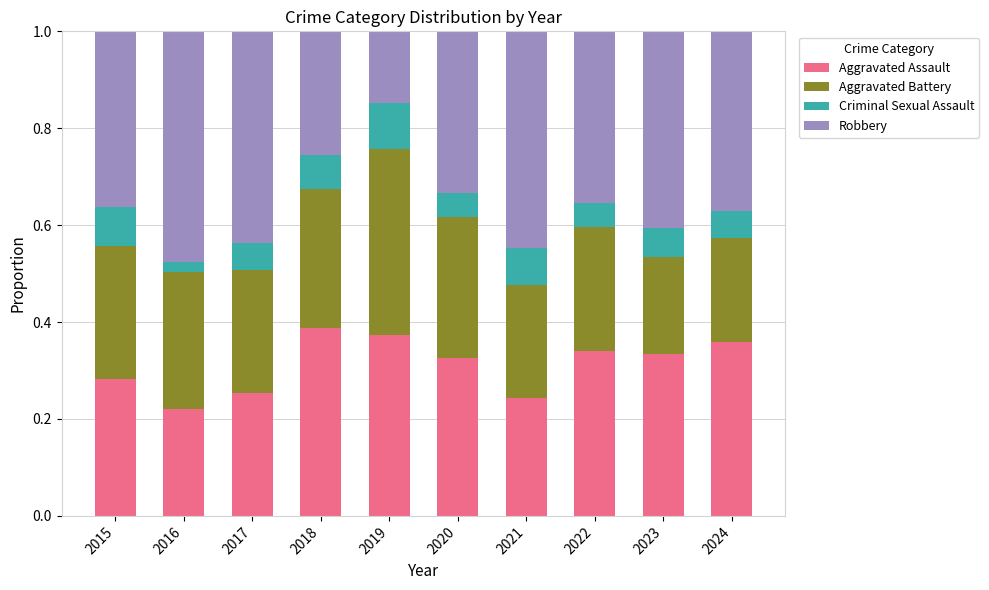

How many bars are there in total?

10